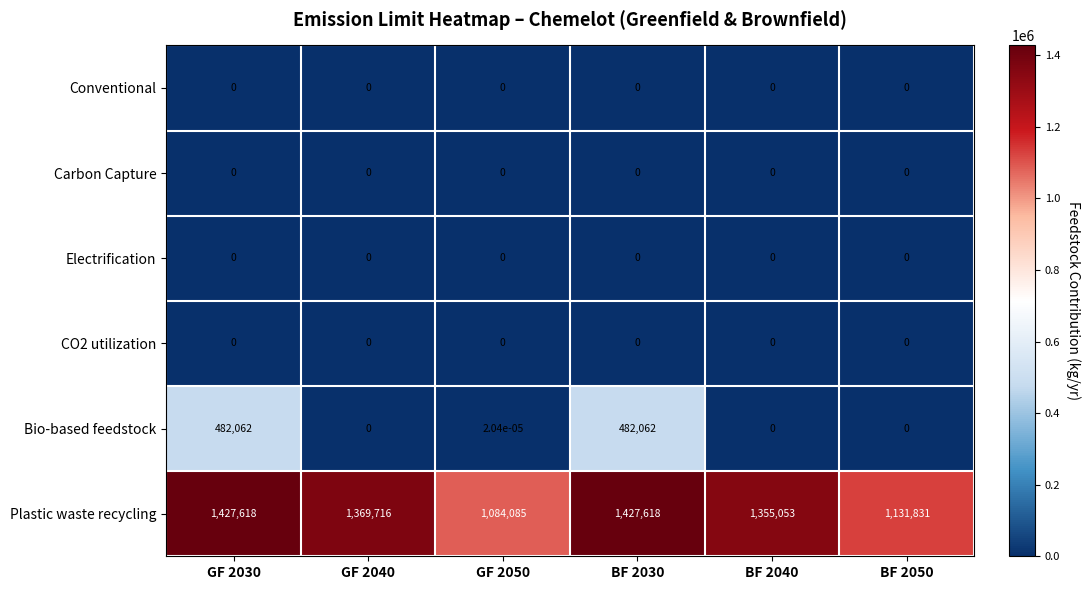

The Plastic waste recycling series shows 1427618.0 at GF 2030. True or false?

True